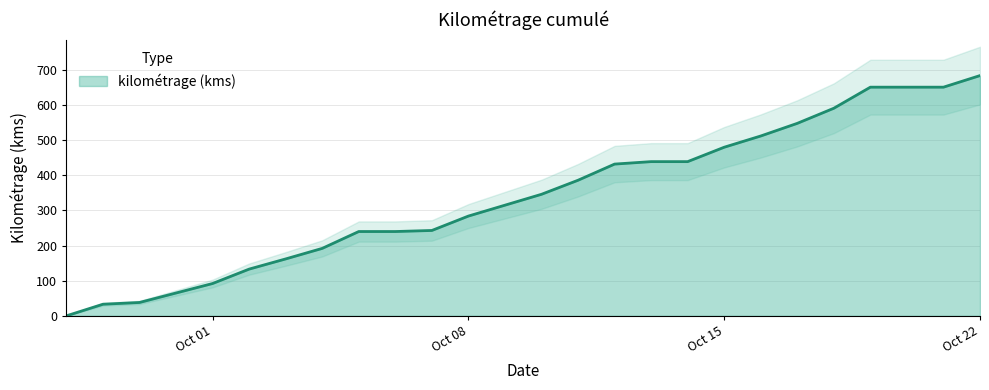

List the labels in order of value, largest first.

2019-10-22, 2019-10-19, 2019-10-20, 2019-10-21, 2019-10-18, 2019-10-17, 2019-10-16, 2019-10-15, 2019-10-13, 2019-10-14, 2019-10-12, 2019-10-11, 2019-10-10, 2019-10-09, 2019-10-08, 2019-10-07, 2019-10-05, 2019-10-06, 2019-10-04, 2019-10-03, 2019-10-02, 2019-10-01, 2019-09-29, 2019-09-28, 2019-09-27